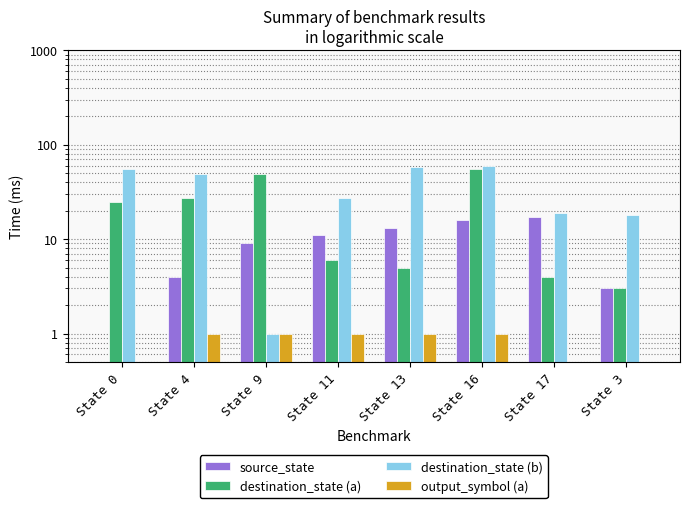

What is the value of the destination_state (a) bar at the 2nd from the left?

27.0